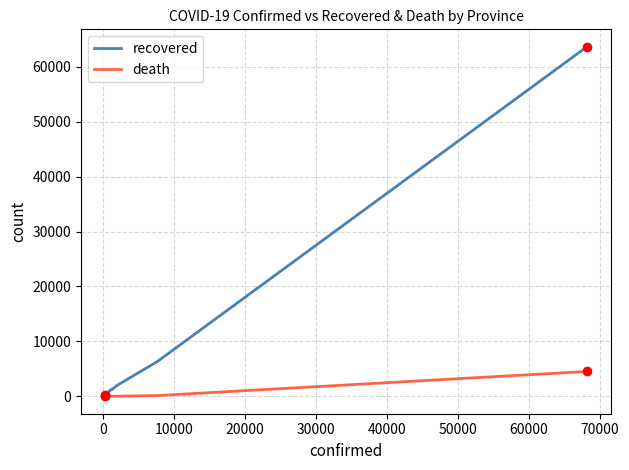

Which series has the largest total across all categories?

recovered